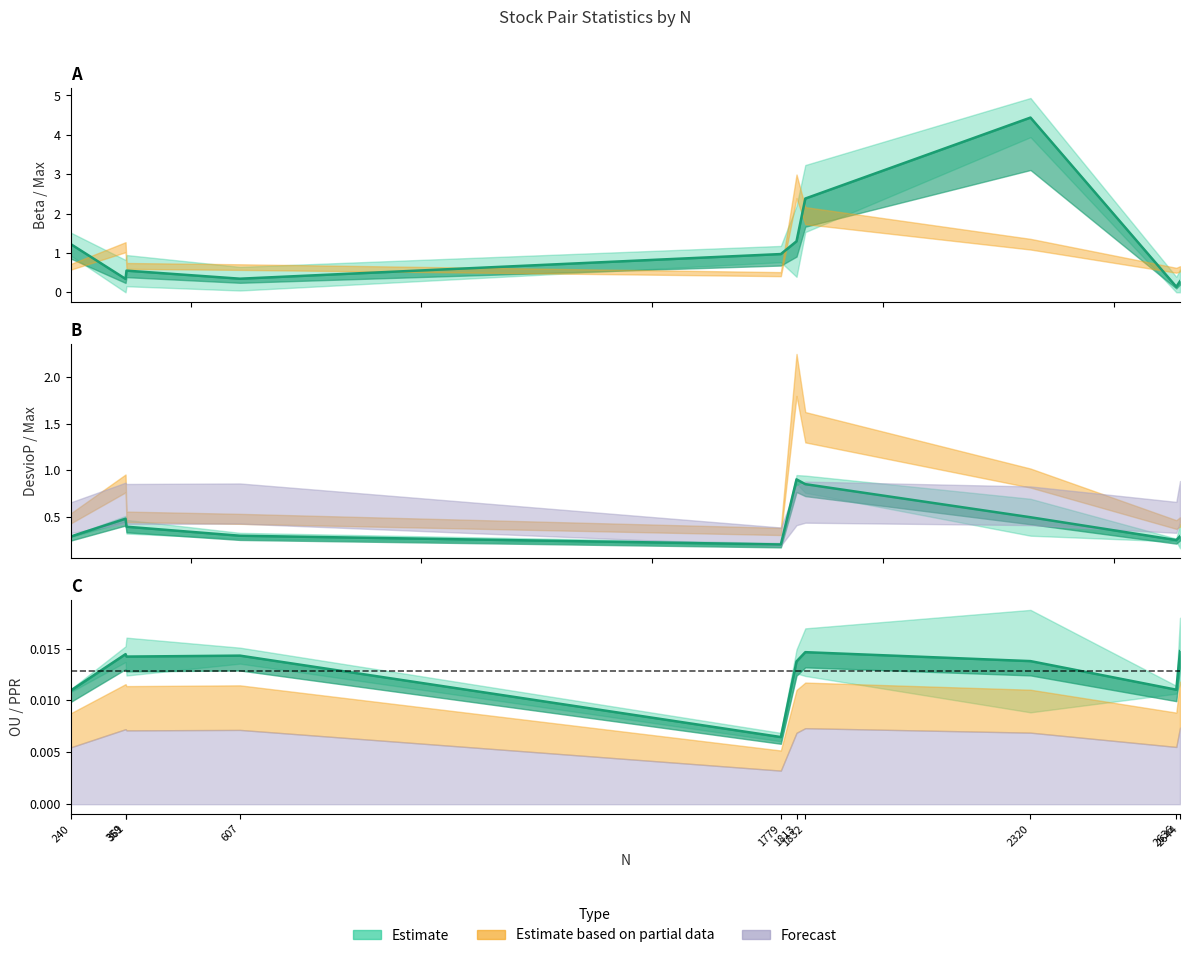

True or false: Max and OU intersect in this chart.

False